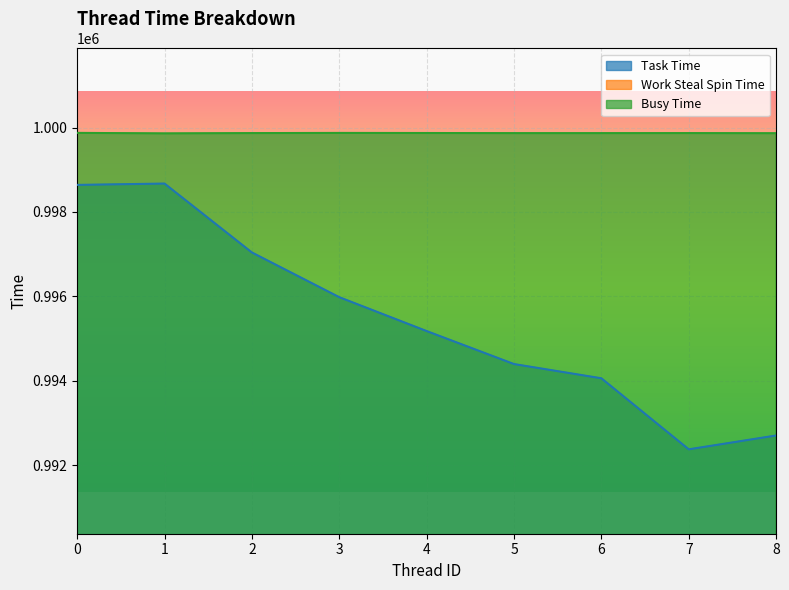

In Busy Time, how many points are lower than both neighbors (excluding endpoints)?

1